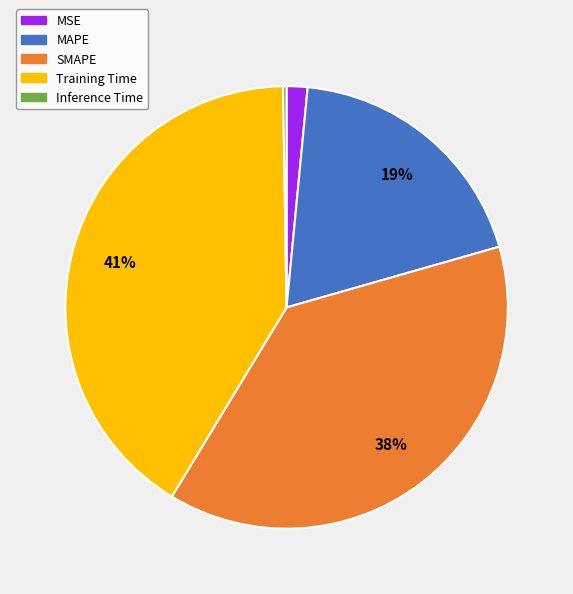

What is the ratio of the value at MAPE to the value at Training Time?

0.5